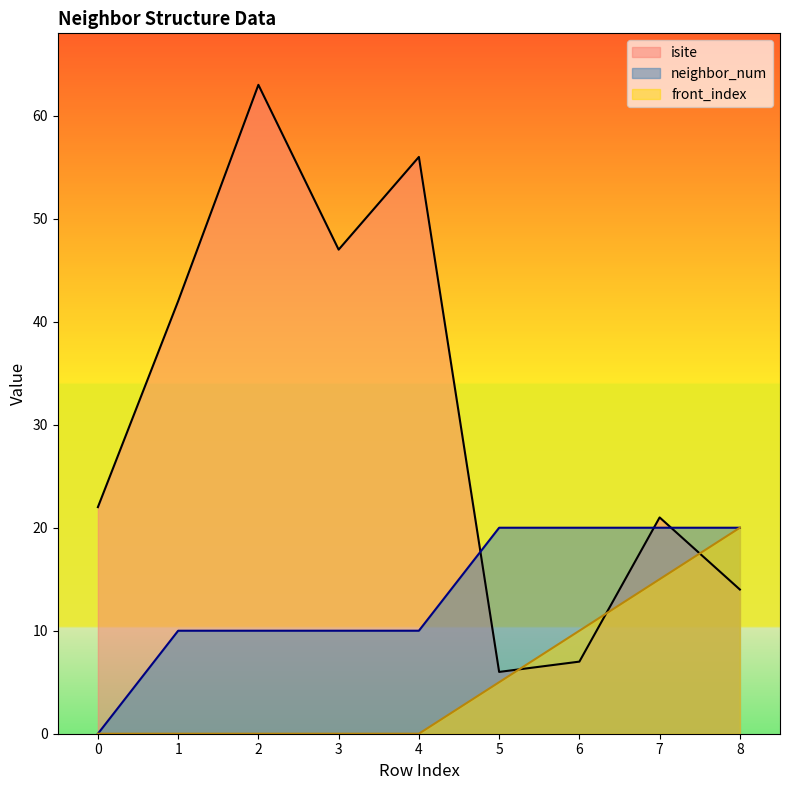

Which series has the largest range (max minus min)?

isite